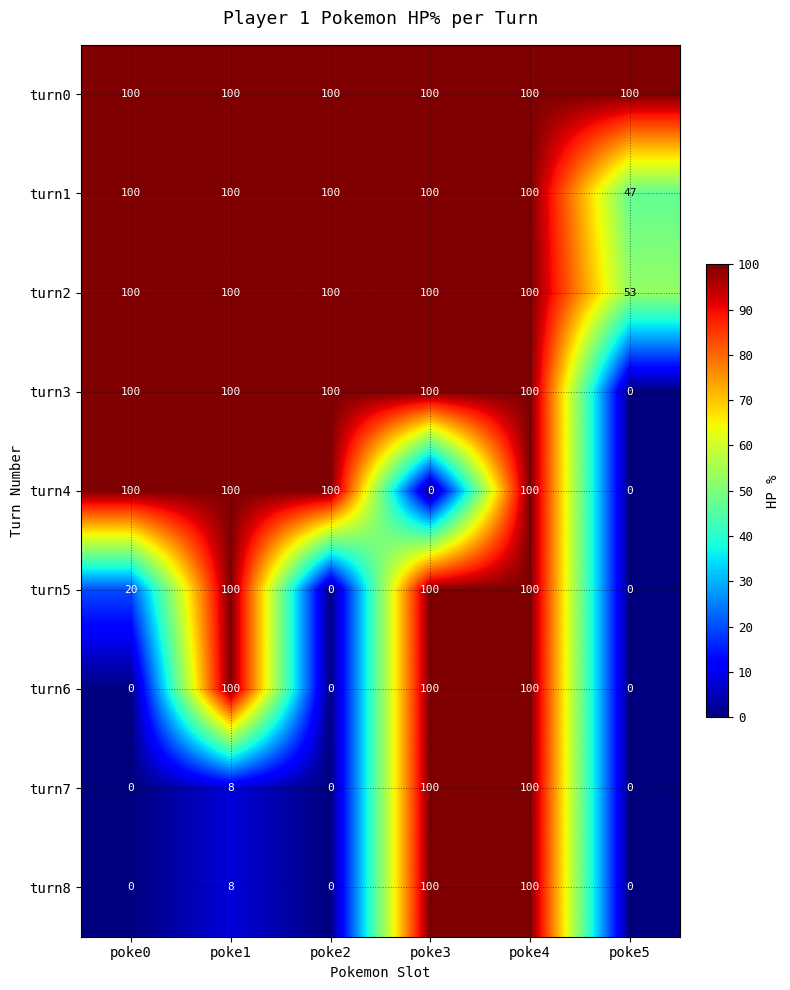

How many data points in turn1 are less than 100?

1